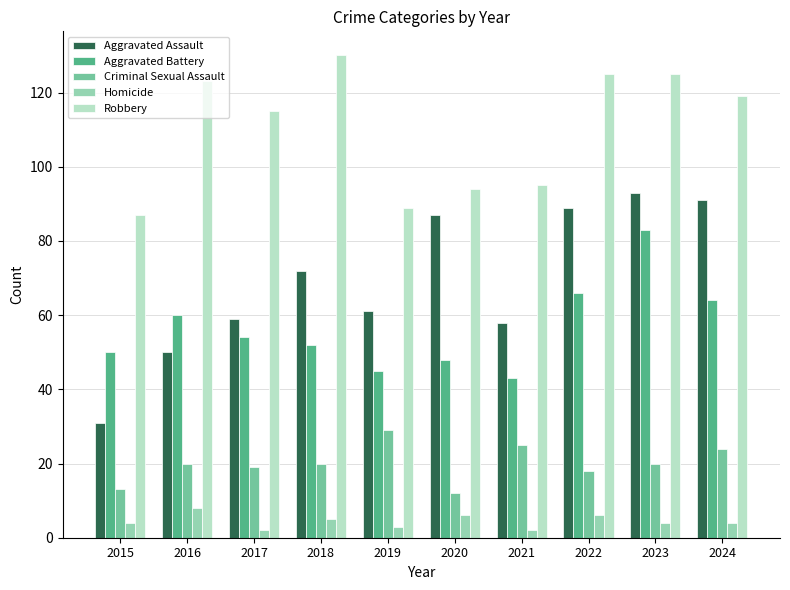

How many bars are there in total?

50